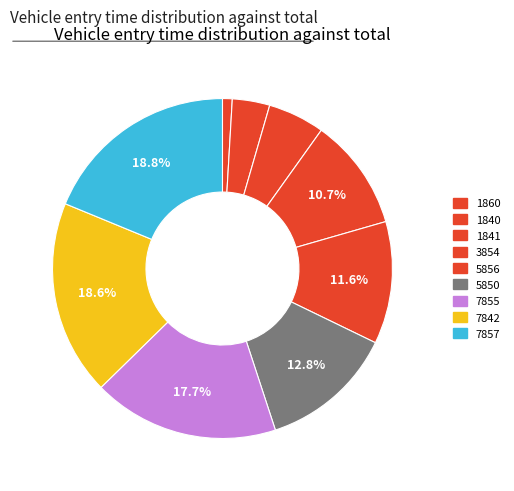

Count the number of slices in the pie.

9